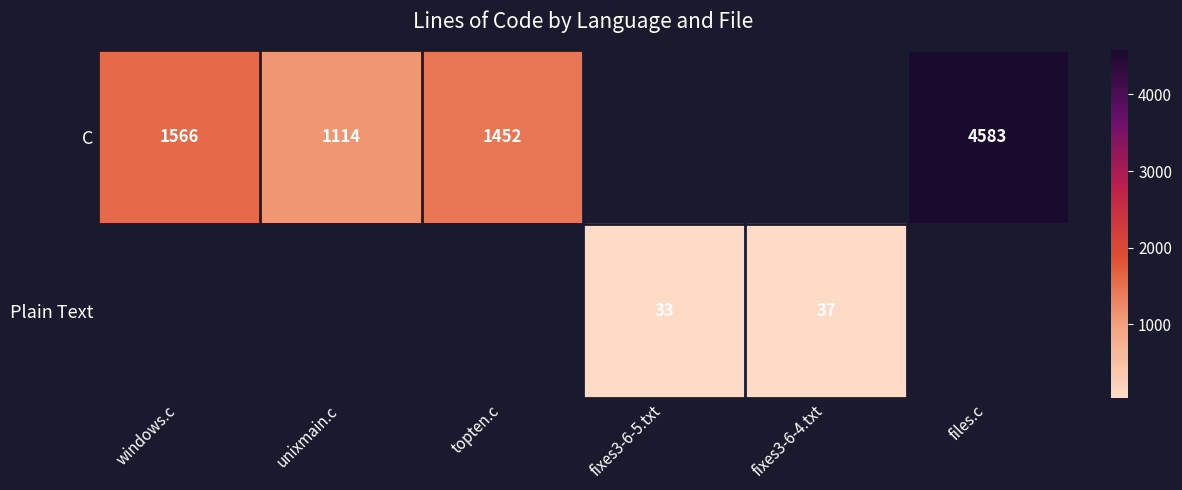

The Plain Text series shows 44 at fixes3-6-5.txt. True or false?

False